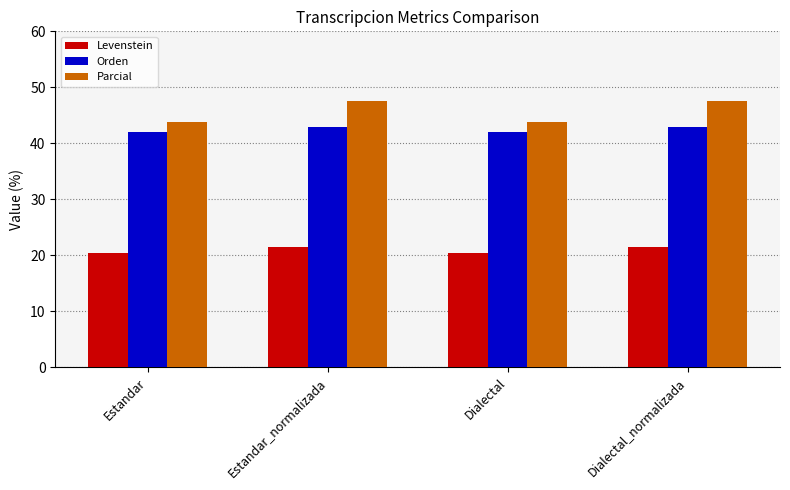

Where does the Parcial series first go above 47?

Estandar_normalizada